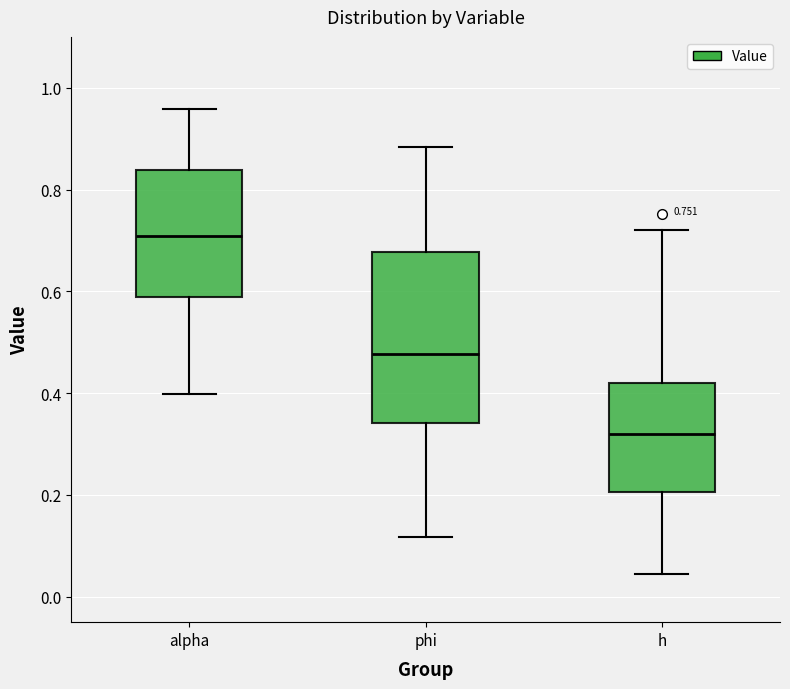

Comparing the boxes themselves (not the whiskers), which one is the tallest?

phi